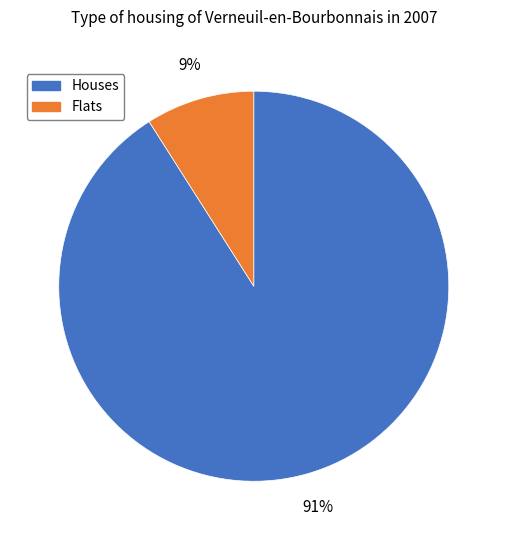

Count the number of slices in the pie.

2